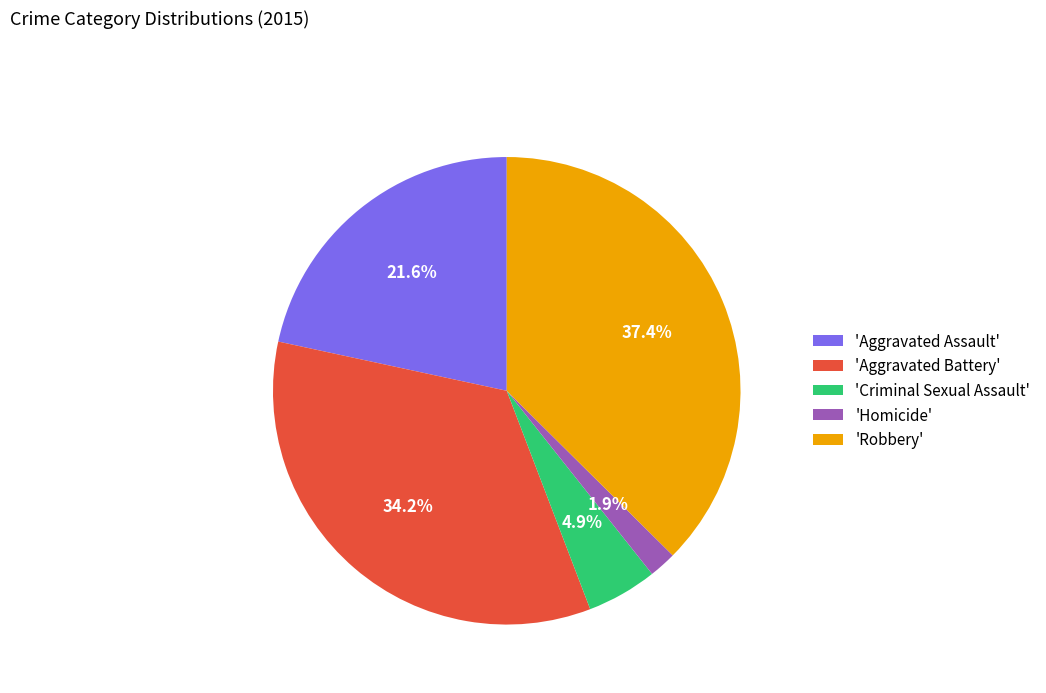

Is the sum of 'Robbery' and 'Criminal Sexual Assault' greater than half?

No